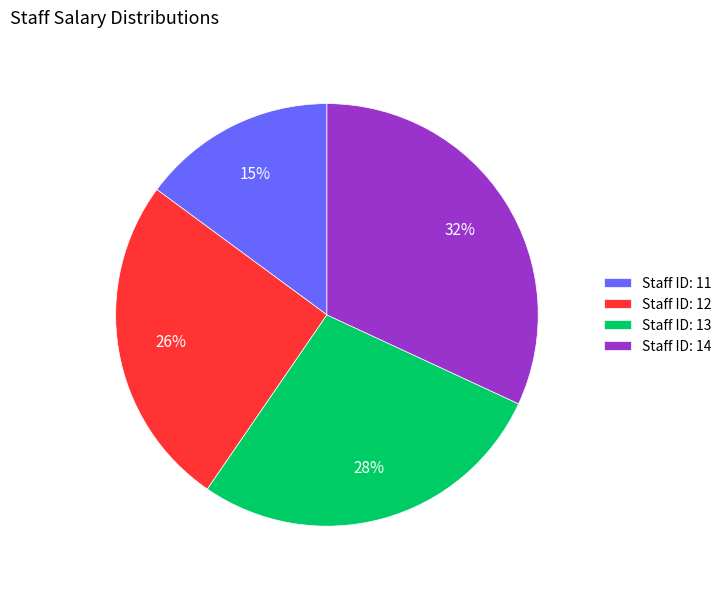

To the nearest percent, what is the difference between the largest and smallest slice percentages?

17%